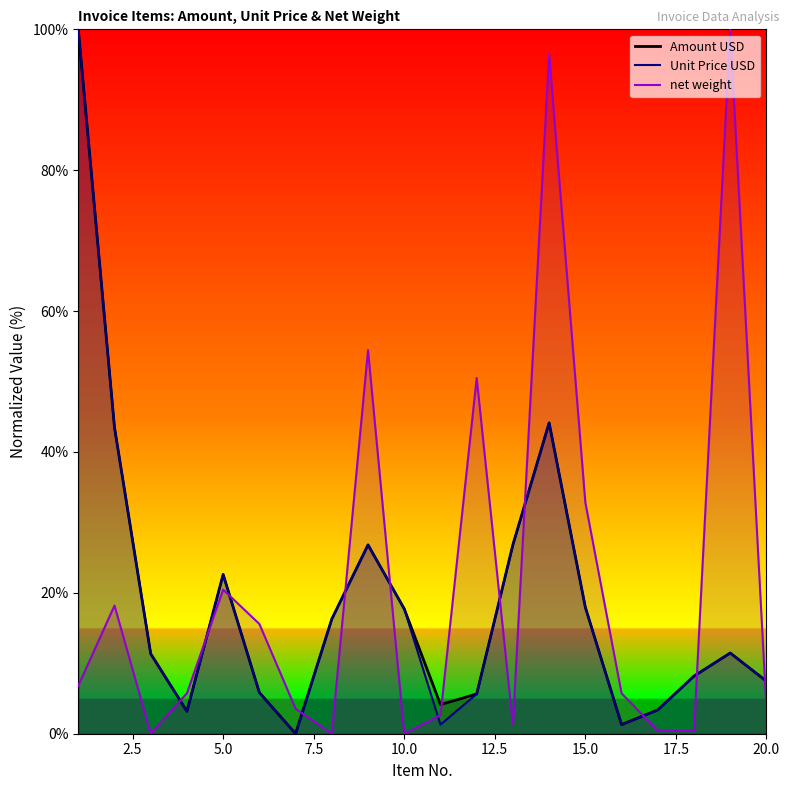

Reading right to left, transcribe all the data shown in this chart.

Amount USD: 20=7.5	19=11.5	18=8.2	17=3.4	16=1.3	15=17.9	14=44.1	13=26.8	12=5.6	11=4.1	10=17.7	9=26.8	8=16.3	7=0.0	6=5.8	5=22.6	4=3.2	3=11.3	2=43.5	1=100.0
Unit Price USD: 20=7.5	19=11.5	18=8.2	17=3.4	16=1.3	15=17.9	14=44.1	13=26.8	12=5.6	11=1.3	10=17.7	9=26.8	8=16.3	7=0.0	6=5.8	5=22.6	4=3.2	3=11.3	2=43.5	1=100.0
net weight: 20=3.6	19=100.0	18=0.4	17=0.4	16=5.7	15=32.8	14=96.5	13=1.3	12=50.5	11=2.6	10=0.0	9=54.5	8=0.0	7=3.6	6=15.6	5=20.5	4=5.7	3=0.0	2=18.2	1=6.8